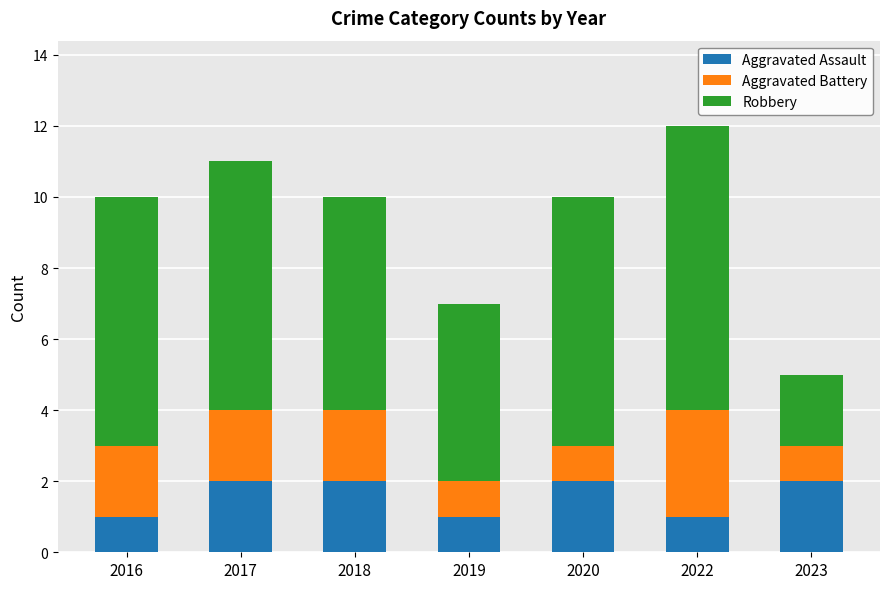

What is the sum of the Aggravated Assault values at 2017 and 2016?

3